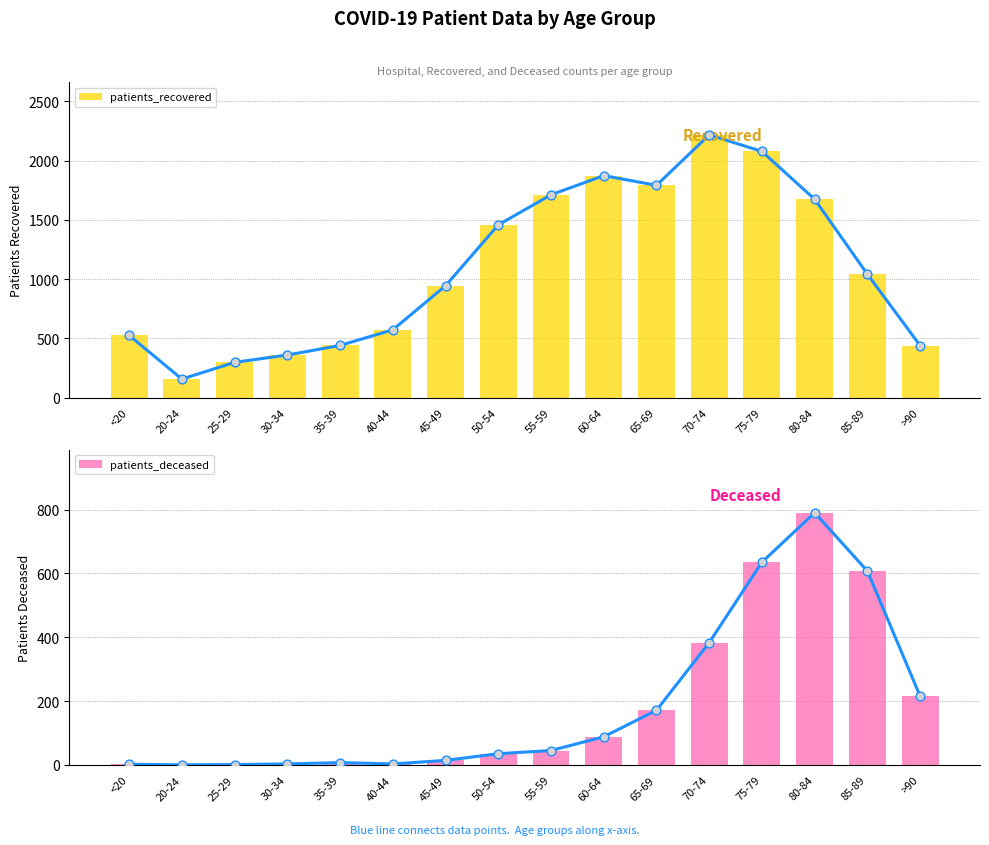

Which series reaches the minimum Y coordinate?

patients_deceased